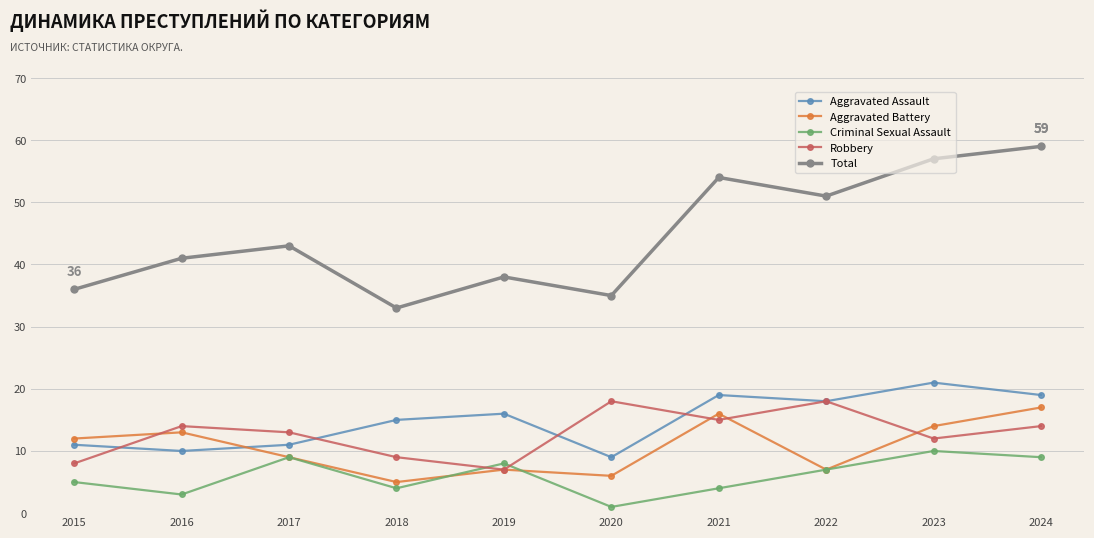

How many interior local peaks does the Aggravated Battery series have?

3